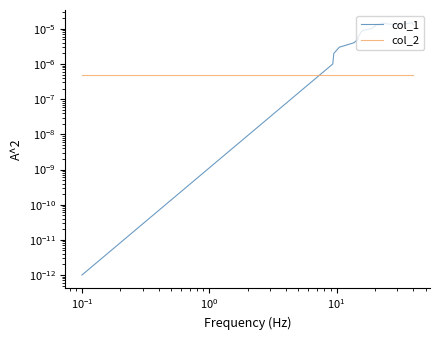

How many distinct data groups are displayed?

2